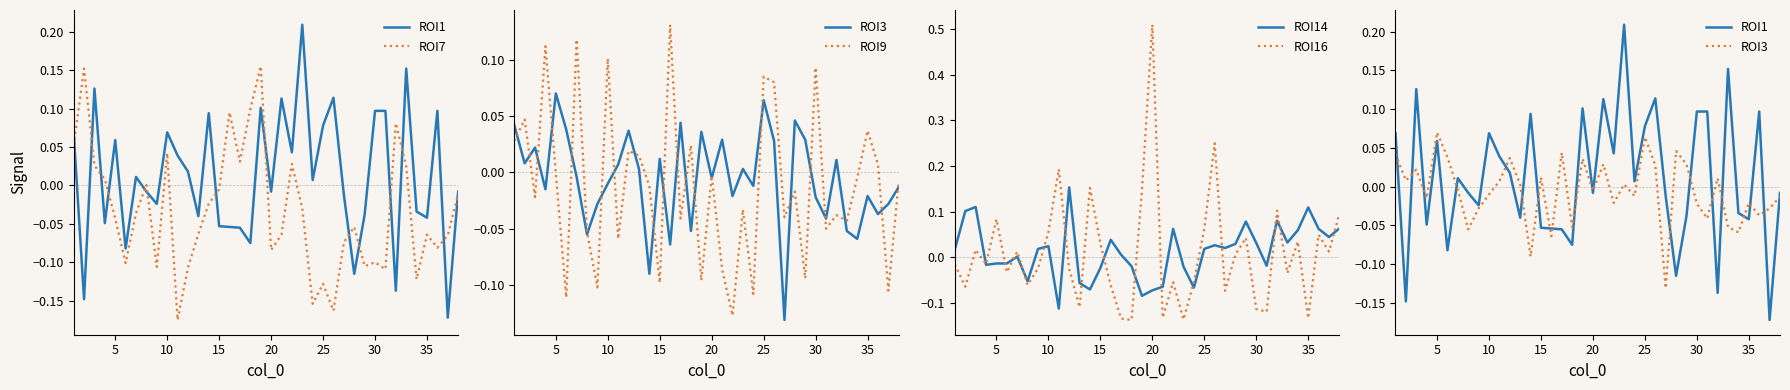

Does the chart display data point markers on the line(s)?

No